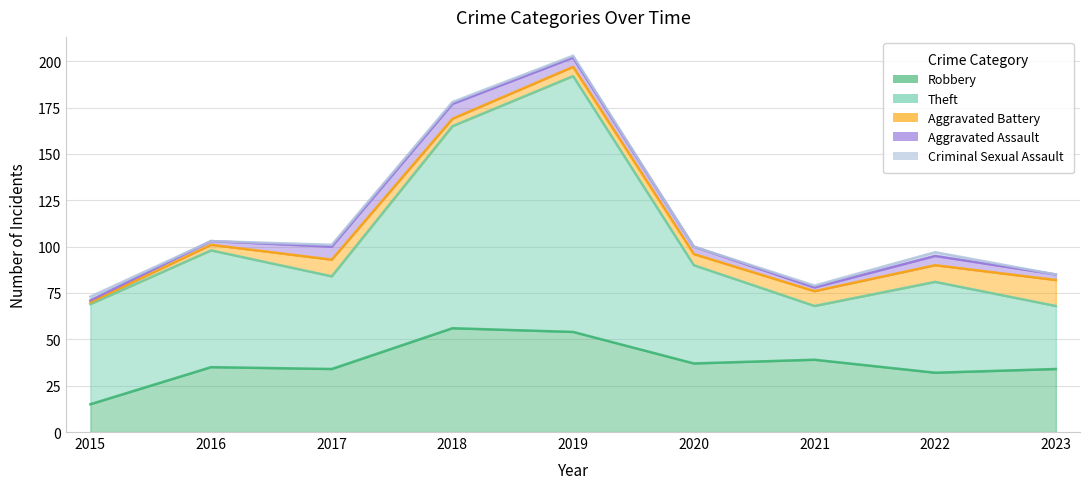

Which series changed the most between 2015 and 2023?

Theft